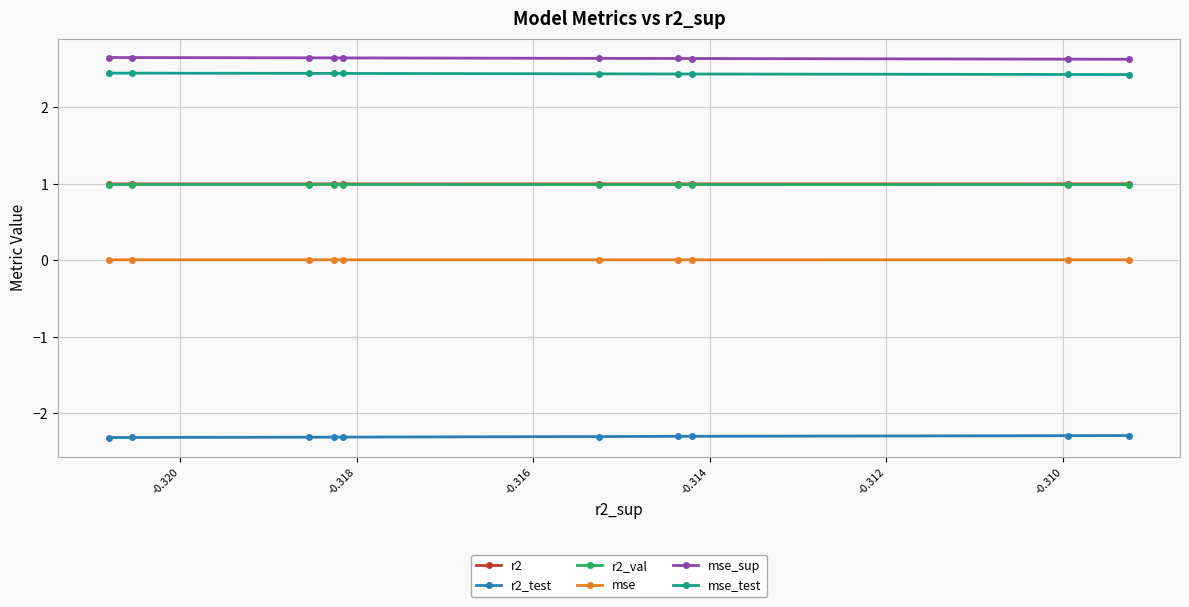

At how many categories does at least one series exceed 2?

10